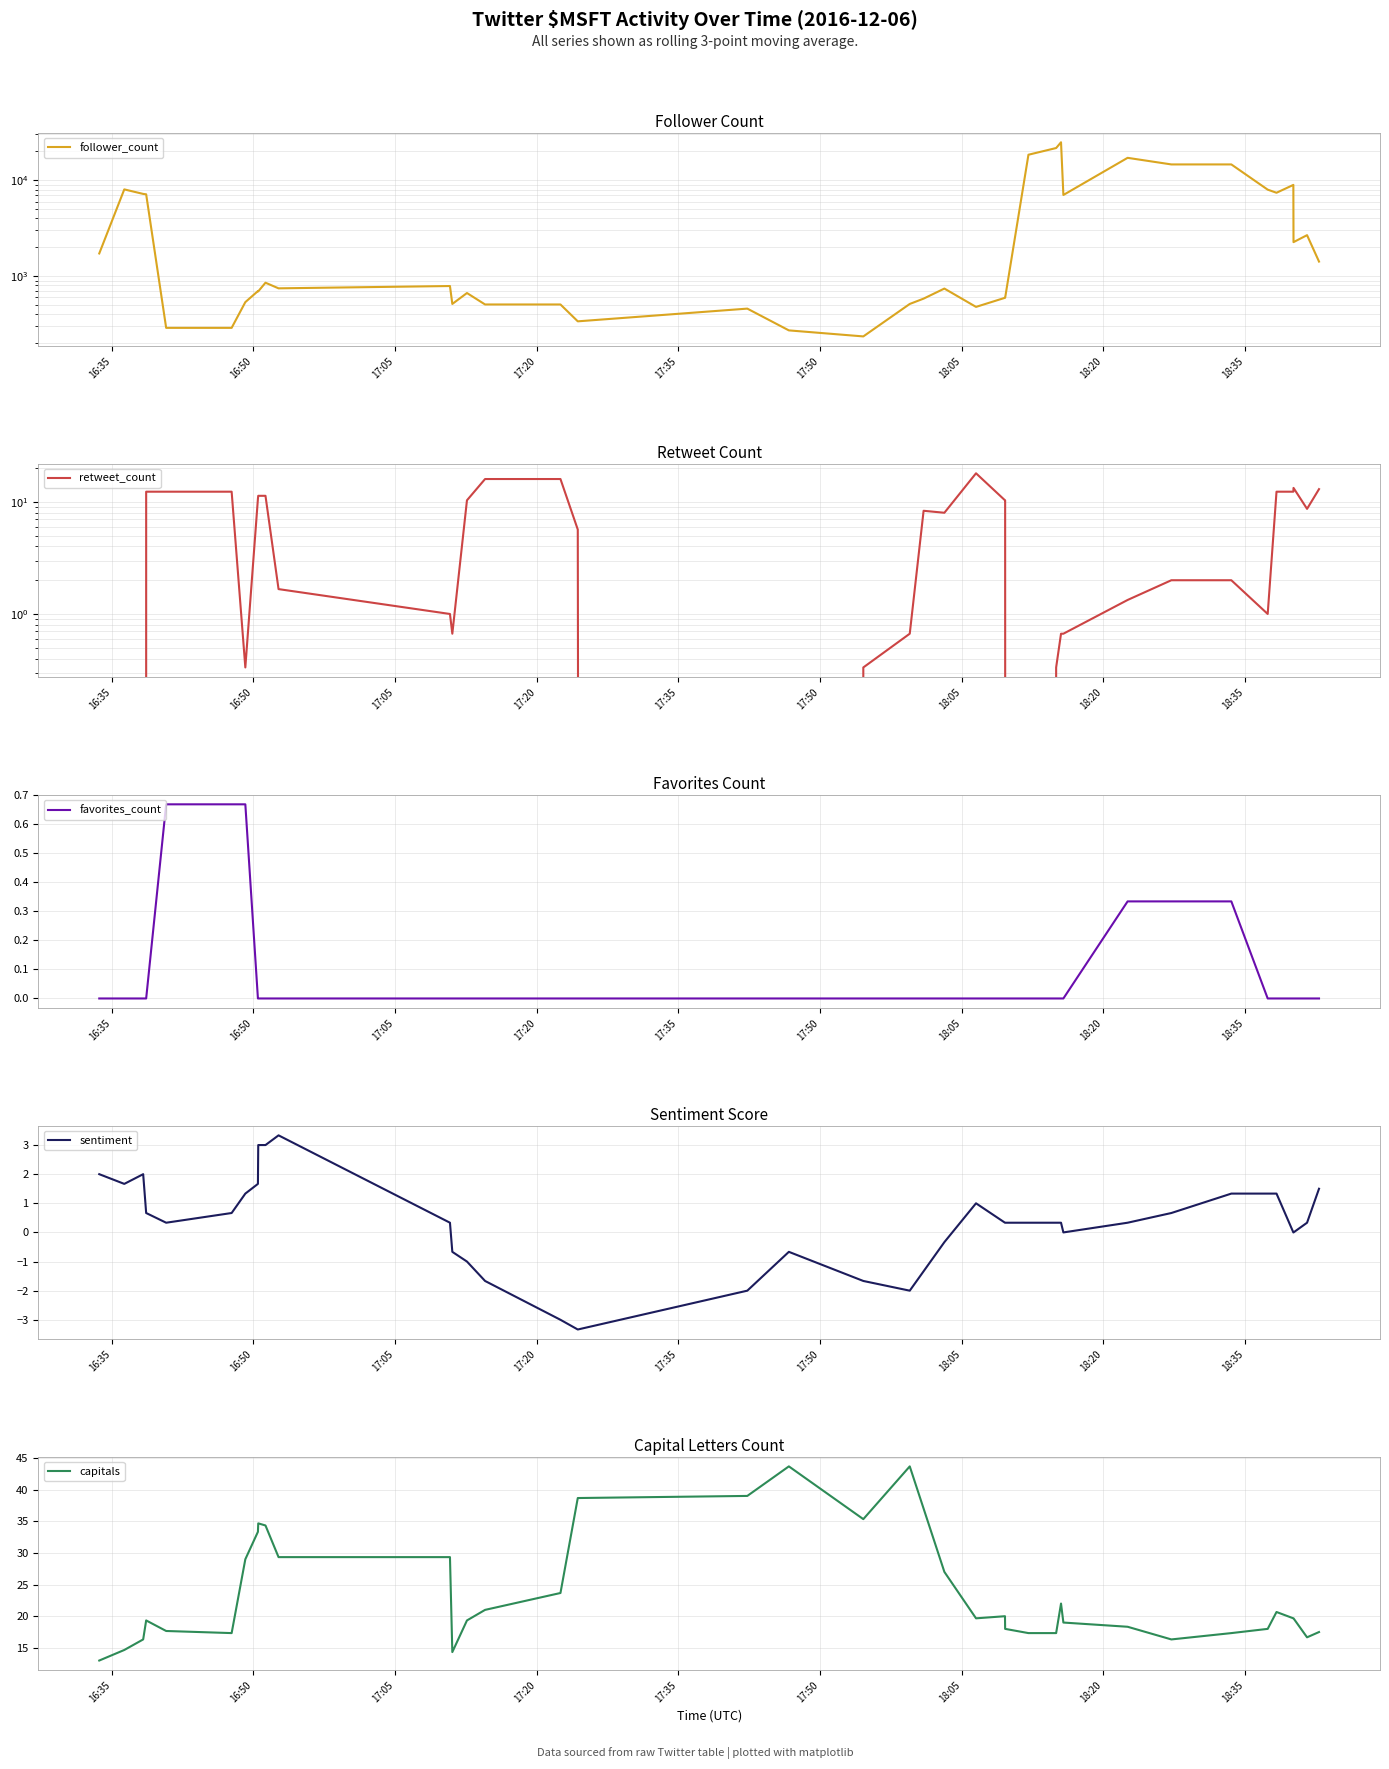

What is the lowest value of the sentiment series?

-3.3